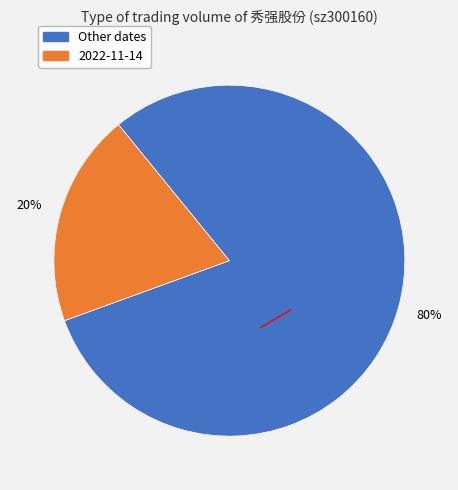

How many segments does this pie chart have?

2